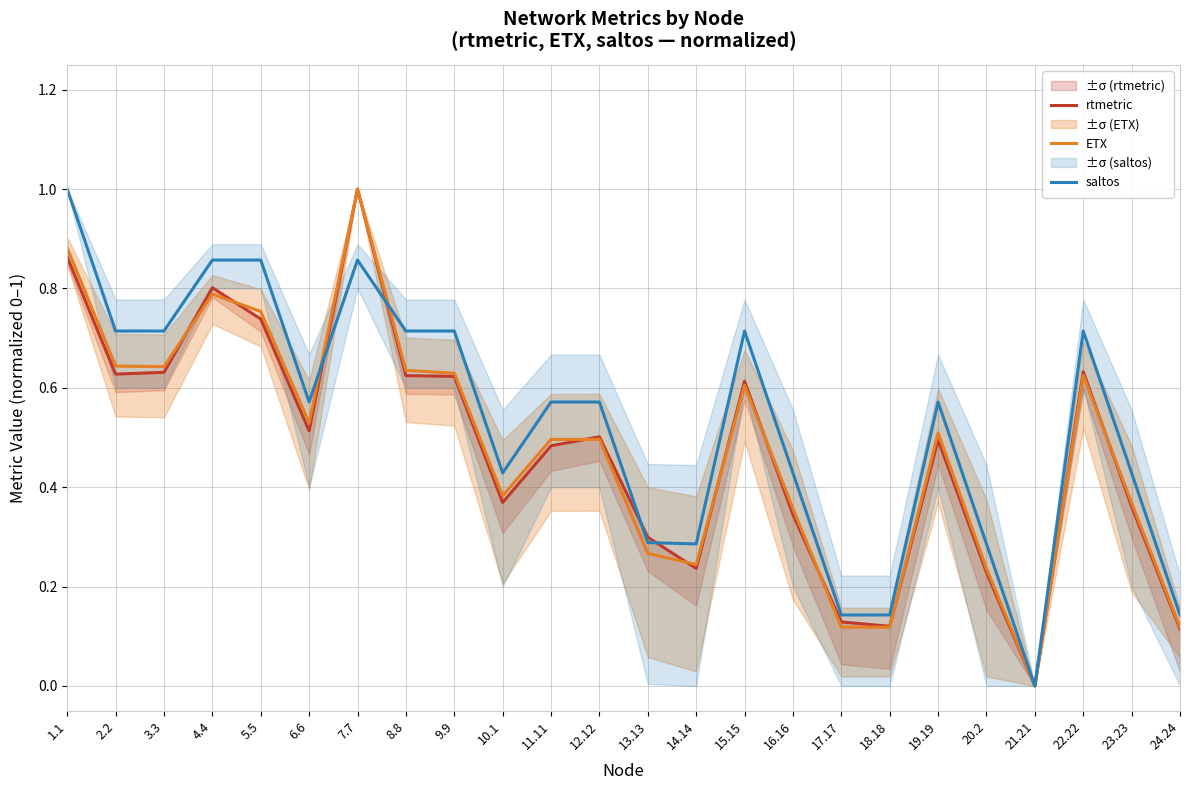

What is the difference between the maximum and minimum values in the saltos series?

1.0